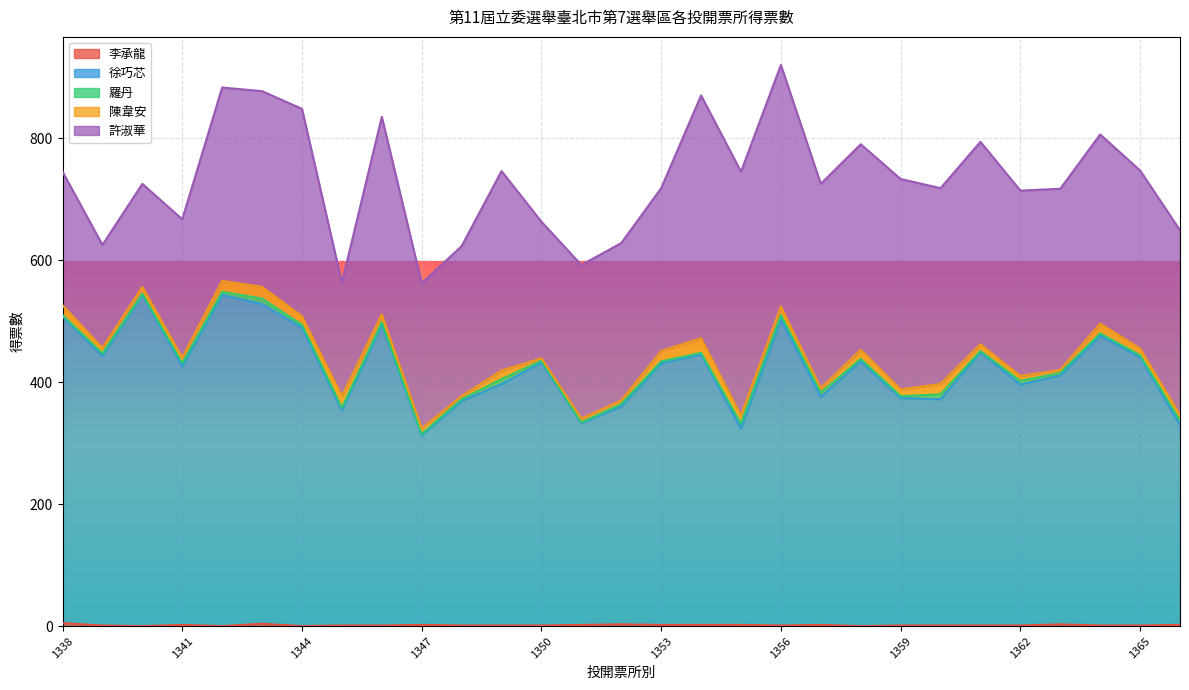

What is the total value across all series at 1346?

835